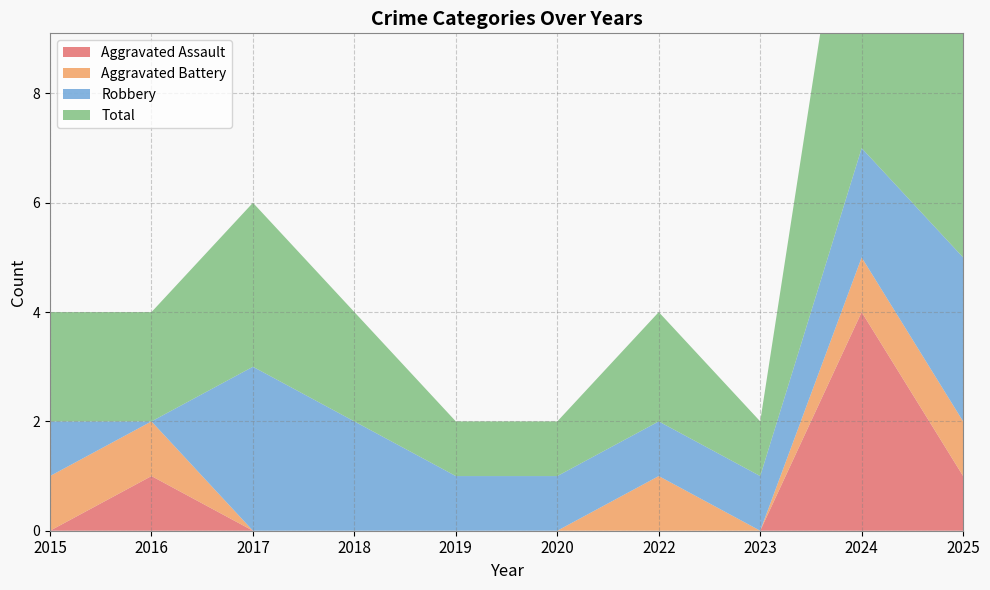

Reading left to right, what are all the values shown in this chart?

Aggravated Assault: 2015=0	2016=1	2017=0	2018=0	2019=0	2020=0	2022=0	2023=0	2024=4	2025=1
Aggravated Battery: 2015=1	2016=1	2017=0	2018=0	2019=0	2020=0	2022=1	2023=0	2024=1	2025=1
Robbery: 2015=1	2016=0	2017=3	2018=2	2019=1	2020=1	2022=1	2023=1	2024=2	2025=3
Total: 2015=2	2016=2	2017=3	2018=2	2019=1	2020=1	2022=2	2023=1	2024=7	2025=5